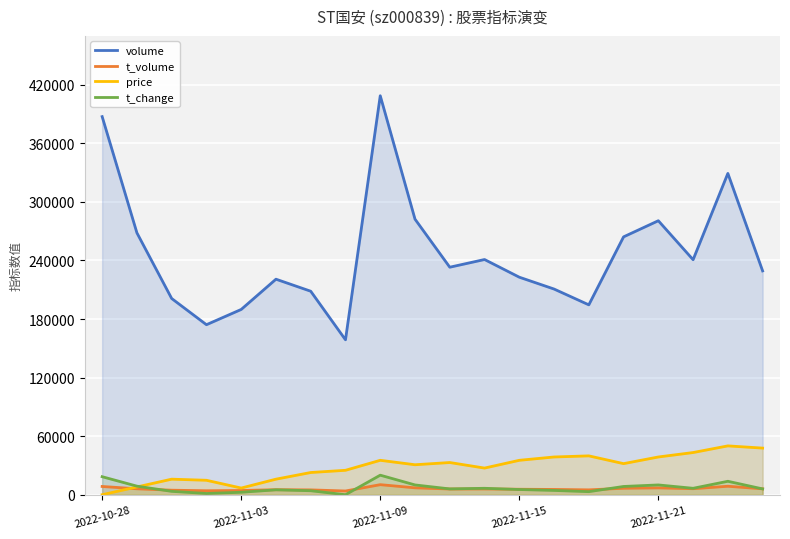

True or false: price and t_change intersect in this chart.

True